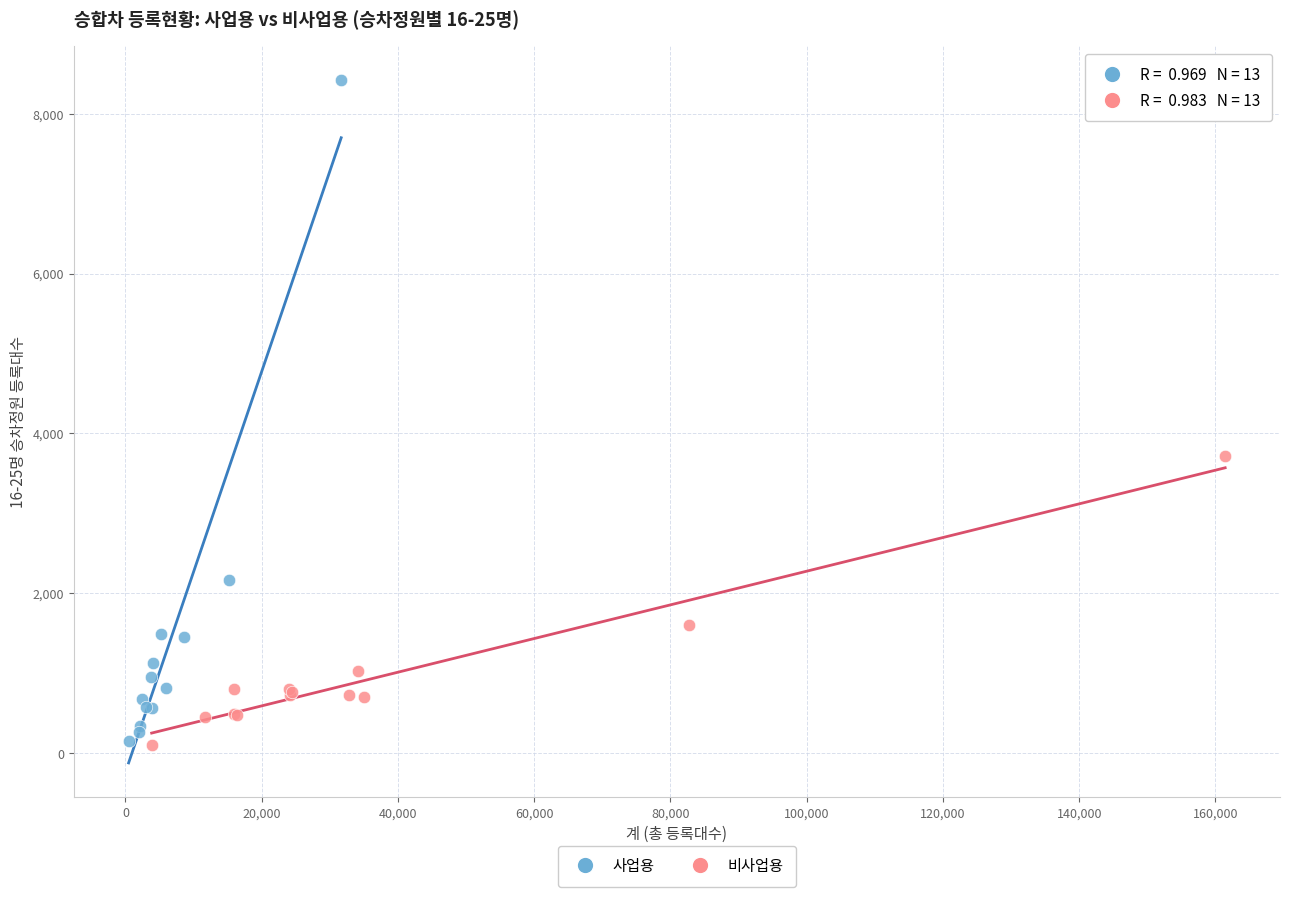

Which series has the widest spread of Y values?

사업용